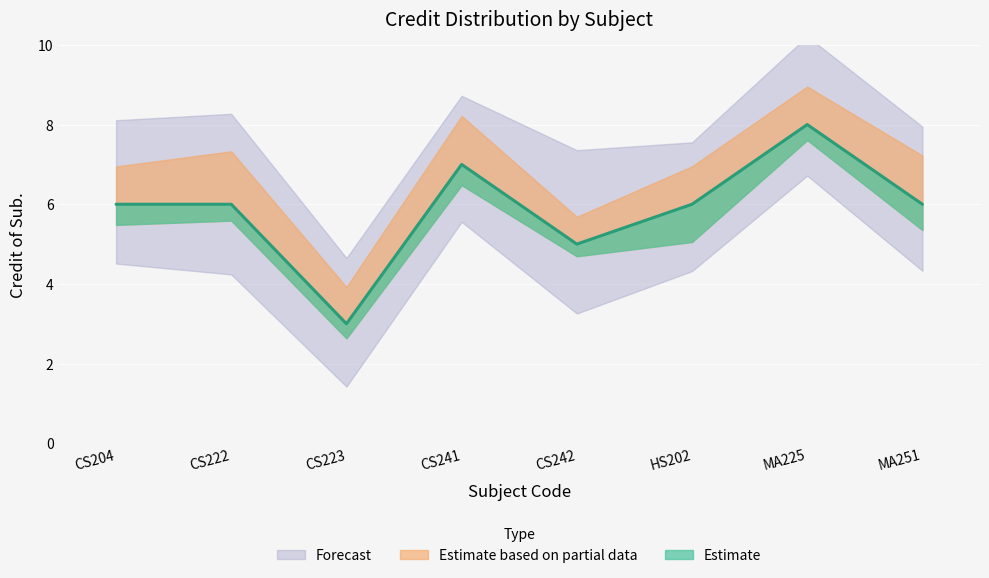

Which has a higher value, CS241 or CS242?

CS241